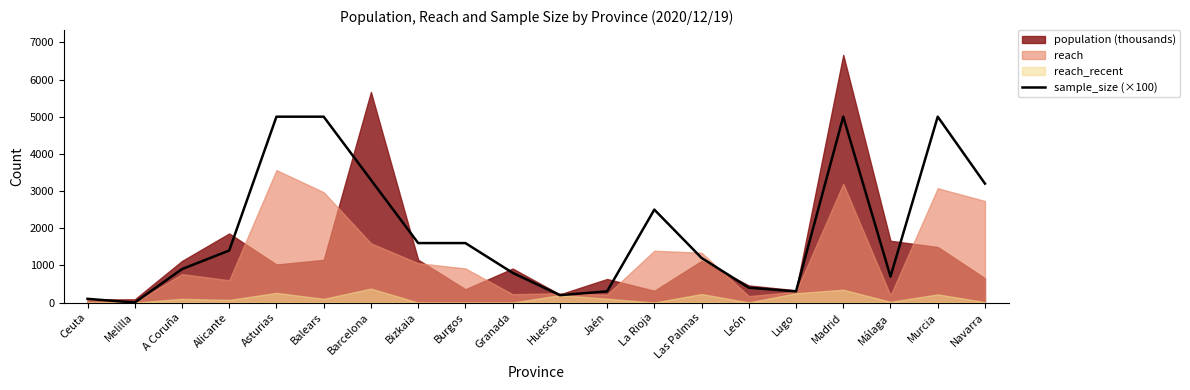

Reading left to right, what are all the values shown in this chart?

100	0	900	1400	5000	5000	3300	1600	1600	800	200	300	2500	1200	400	300	5000	700	5000	3200